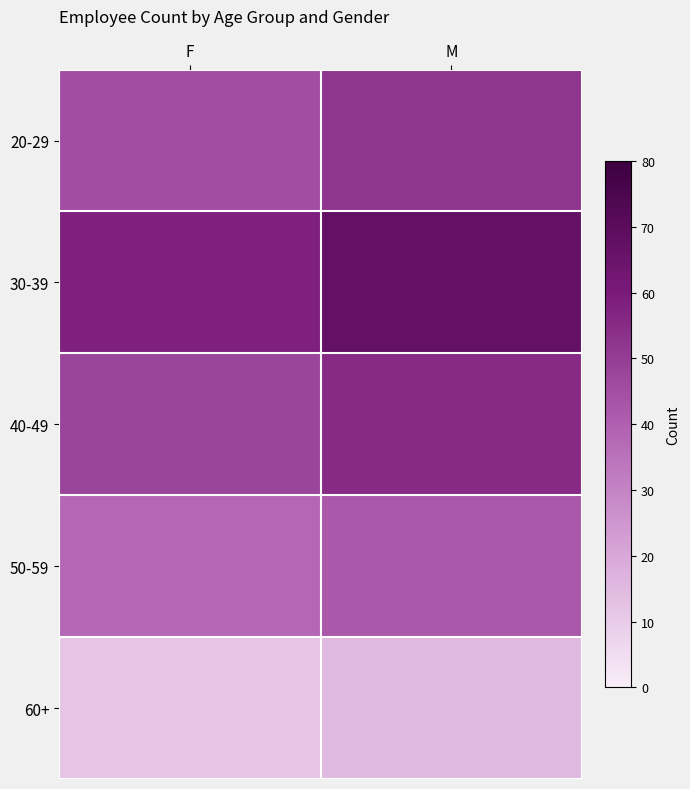

At M, list the series in order from smallest to largest.

60+, 50-59, 20-29, 40-49, 30-39